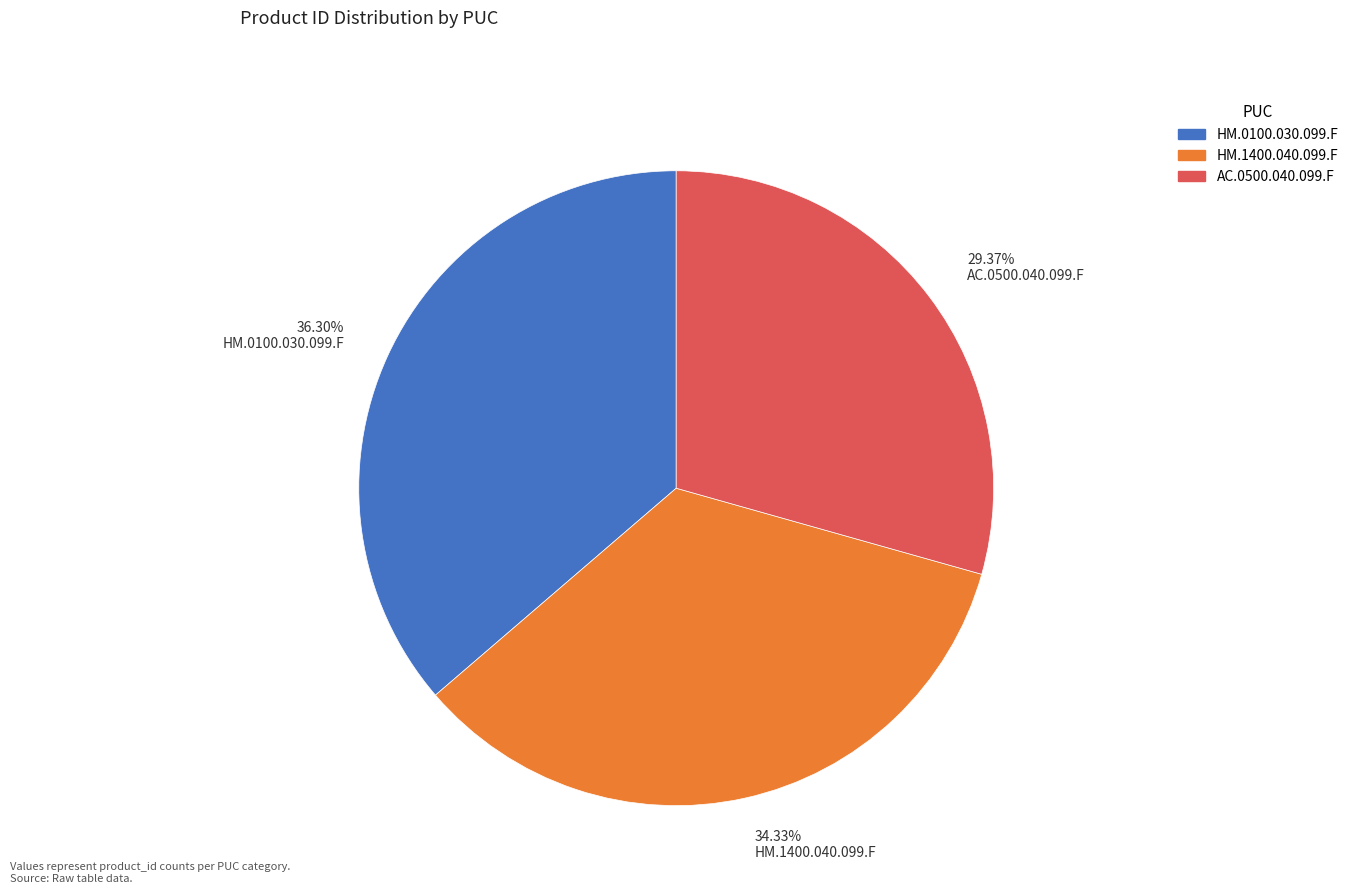

Between HM.1400.040.099.F and HM.0100.030.099.F, which is larger?

HM.0100.030.099.F